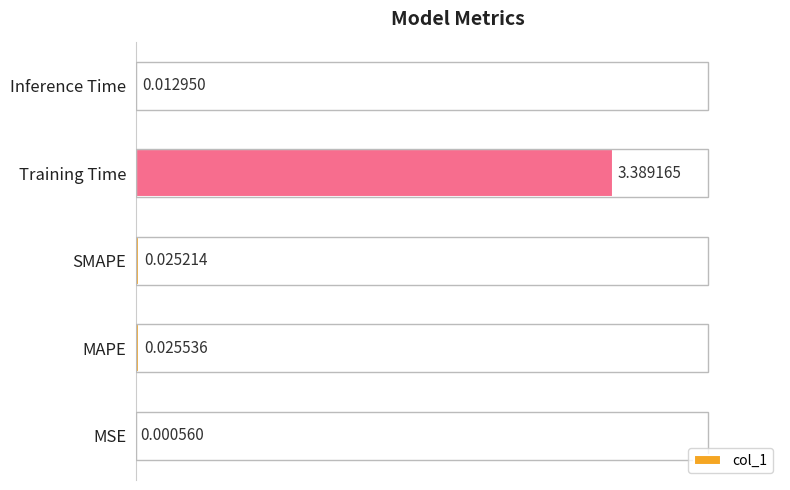

At which category does the chart reach its peak across all series?

Training Time